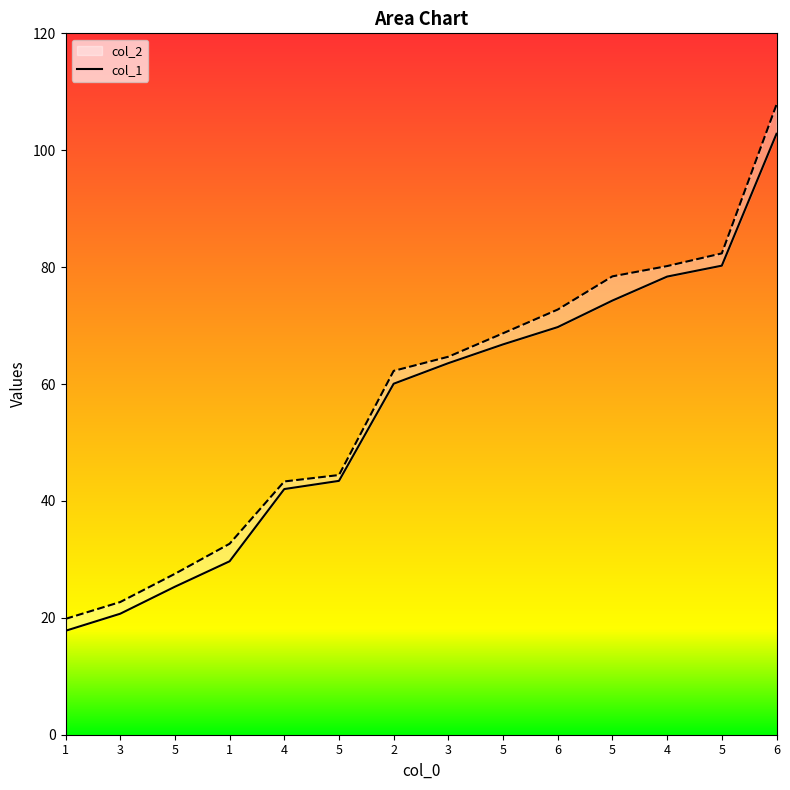

What is the maximum value shown in the chart?

102.8